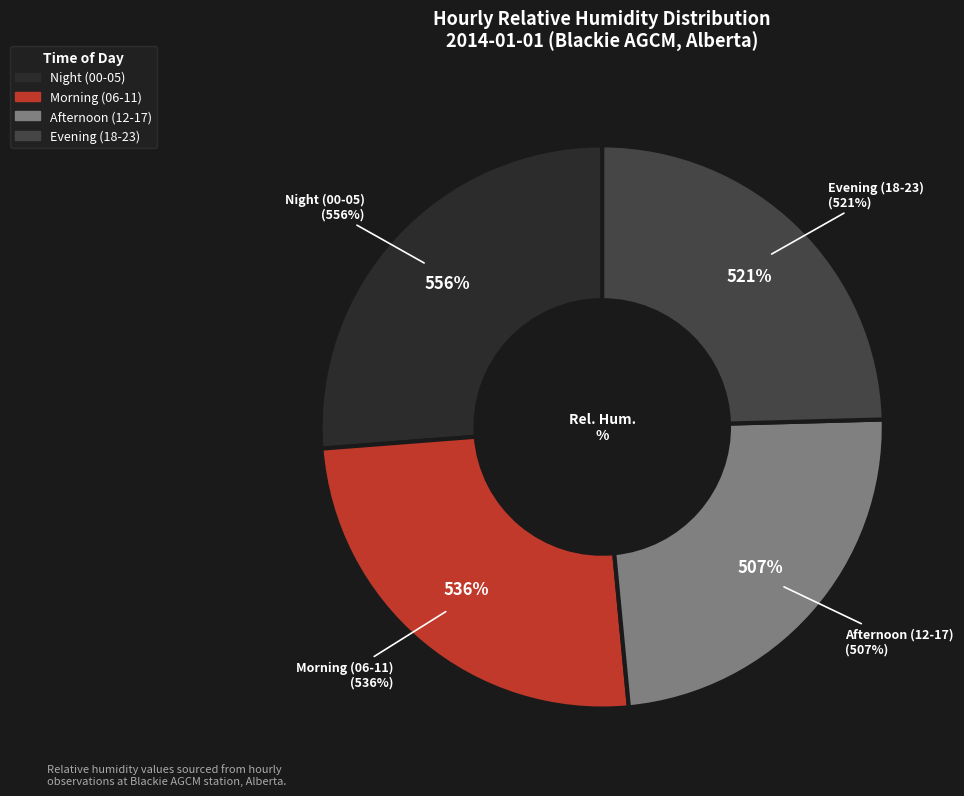

Between 07:00 and 05:00, which is larger?

05:00